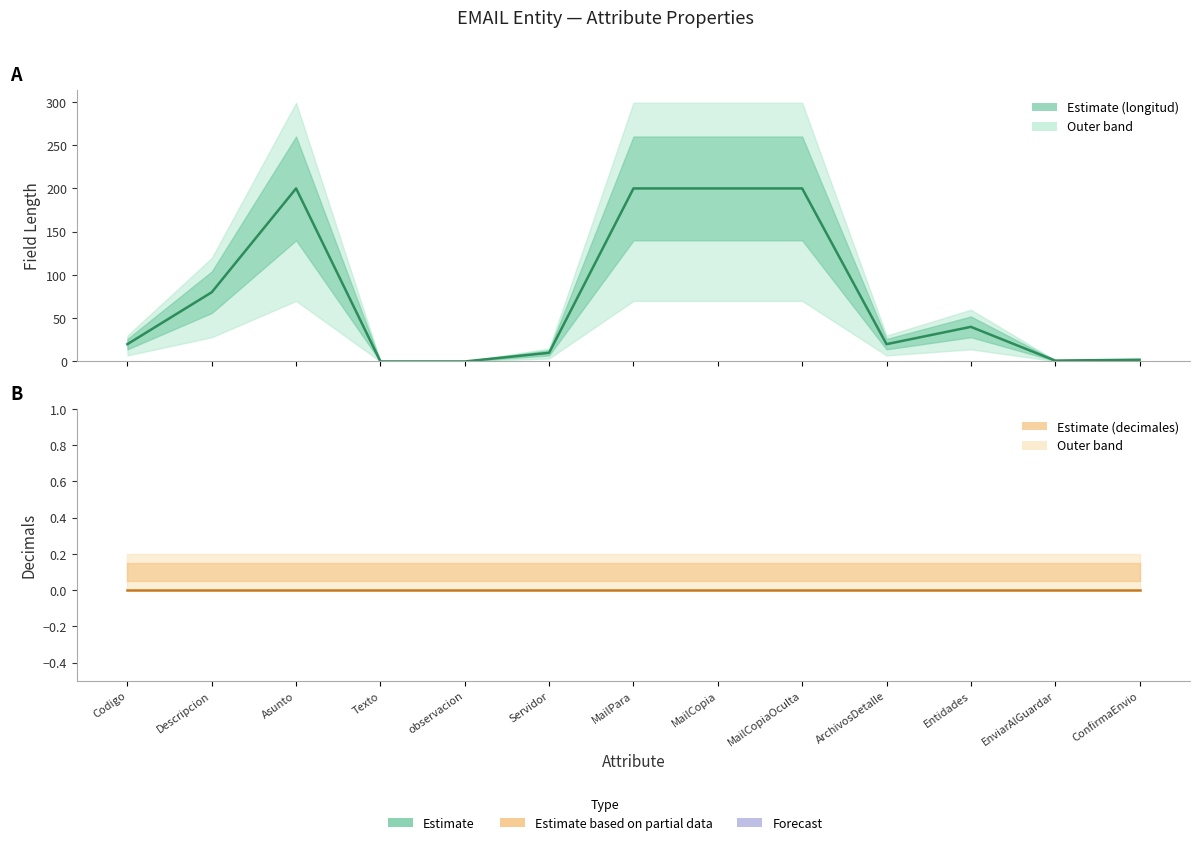

True or false: decimales and longitud cross at least once.

False